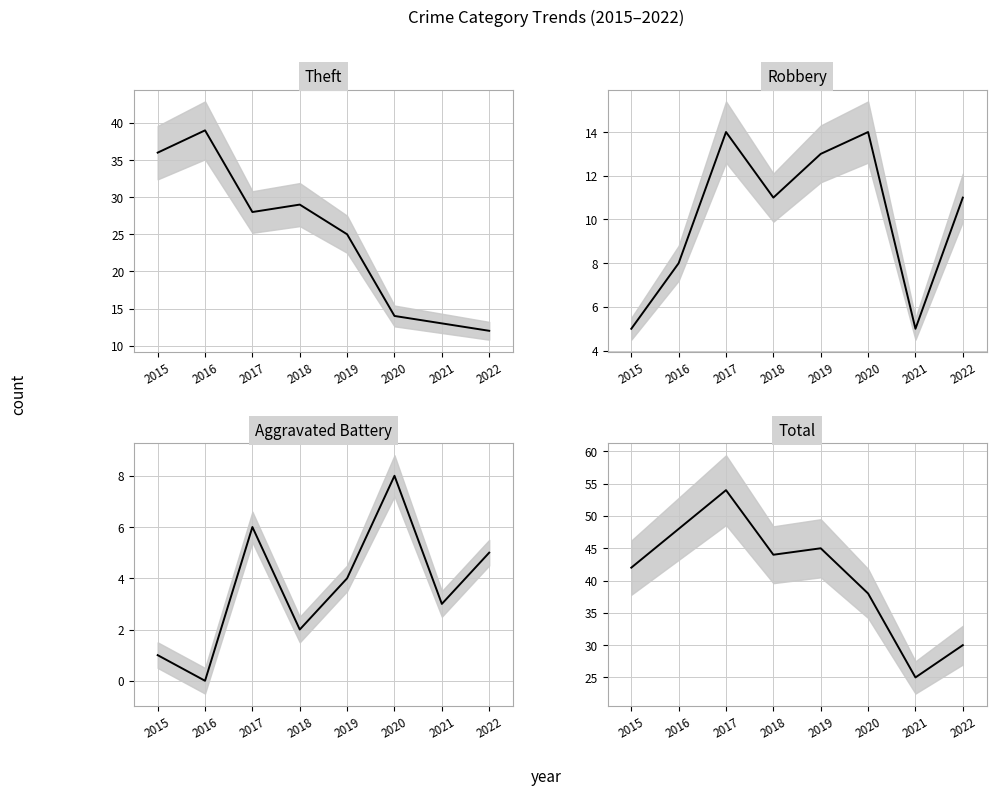

Reading left to right, list all the values displayed in this chart.

Theft: 2015=36	2016=39	2017=28	2018=29	2019=25	2020=14	2021=13	2022=12
Robbery: 2015=5	2016=8	2017=14	2018=11	2019=13	2020=14	2021=5	2022=11
Aggravated Battery: 2015=1	2016=0	2017=6	2018=2	2019=4	2020=8	2021=3	2022=5
Total: 2015=42	2016=48	2017=54	2018=44	2019=45	2020=38	2021=25	2022=30